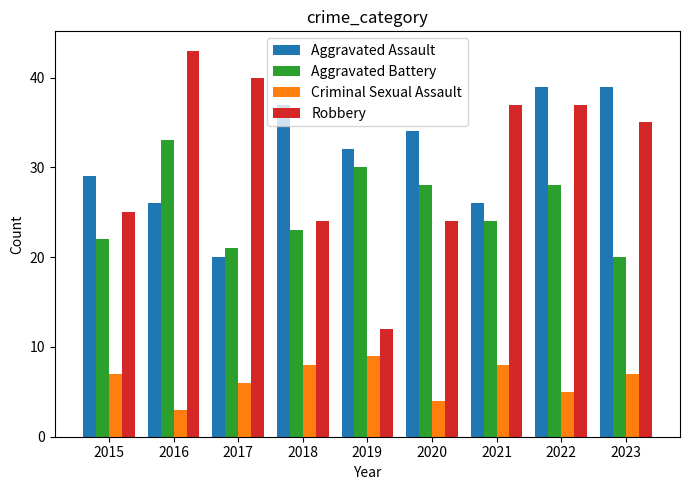

Reading right to left, transcribe all the data shown in this chart.

Aggravated Assault: 39	39	26	34	32	37	20	26	29
Aggravated Battery: 20	28	24	28	30	23	21	33	22
Criminal Sexual Assault: 7	5	8	4	9	8	6	3	7
Robbery: 35	37	37	24	12	24	40	43	25